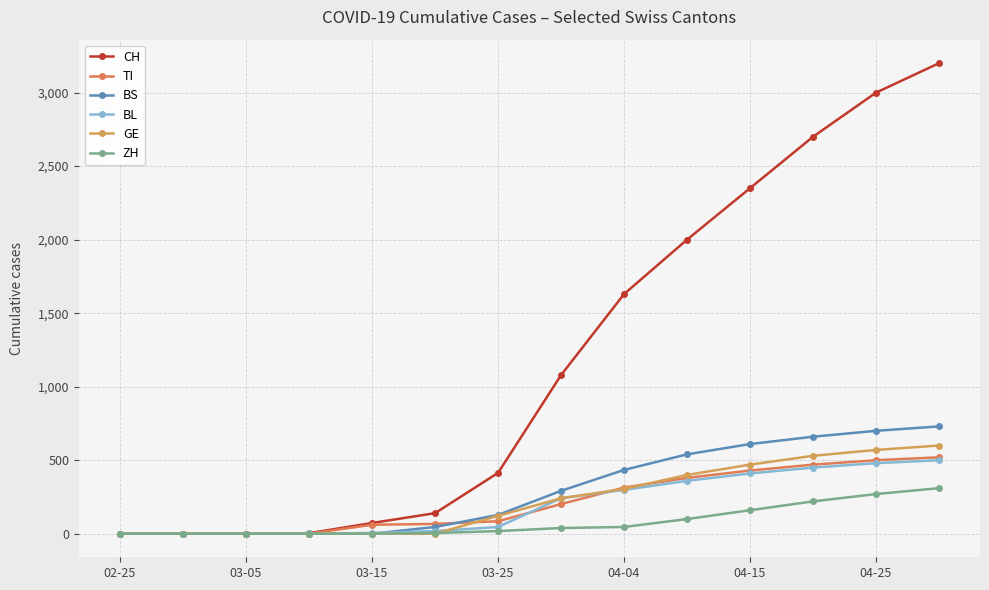

What is the difference between the second highest and second lowest values in the TI series?

500